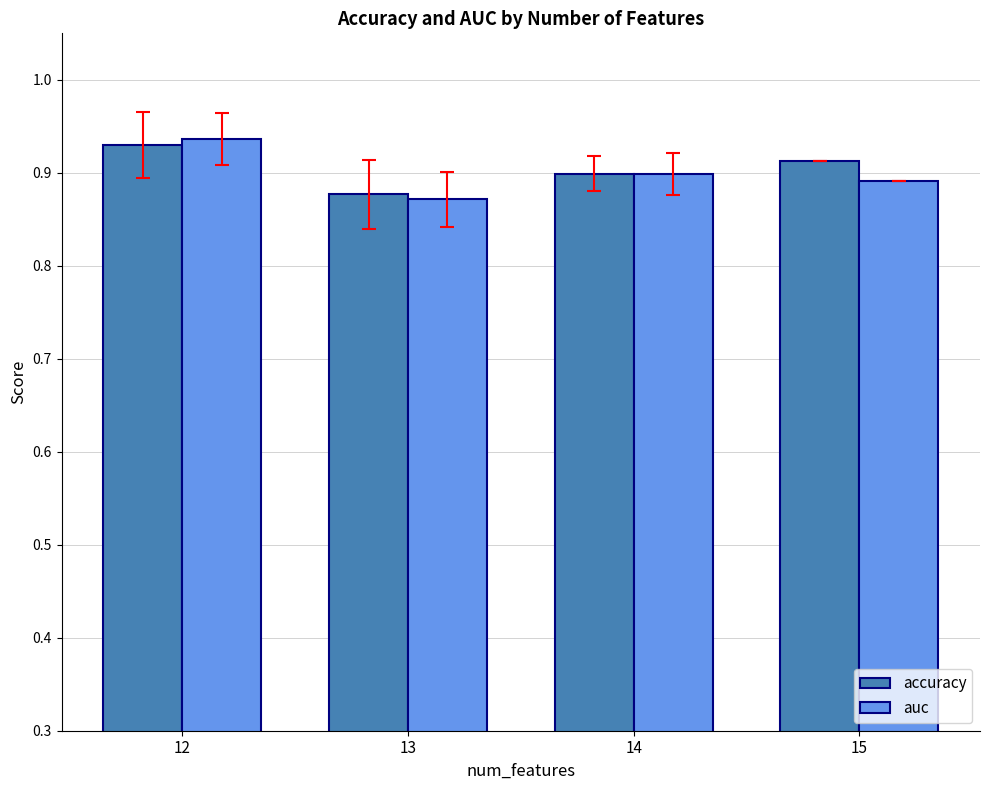

At which category is the sum across all series the highest?

12